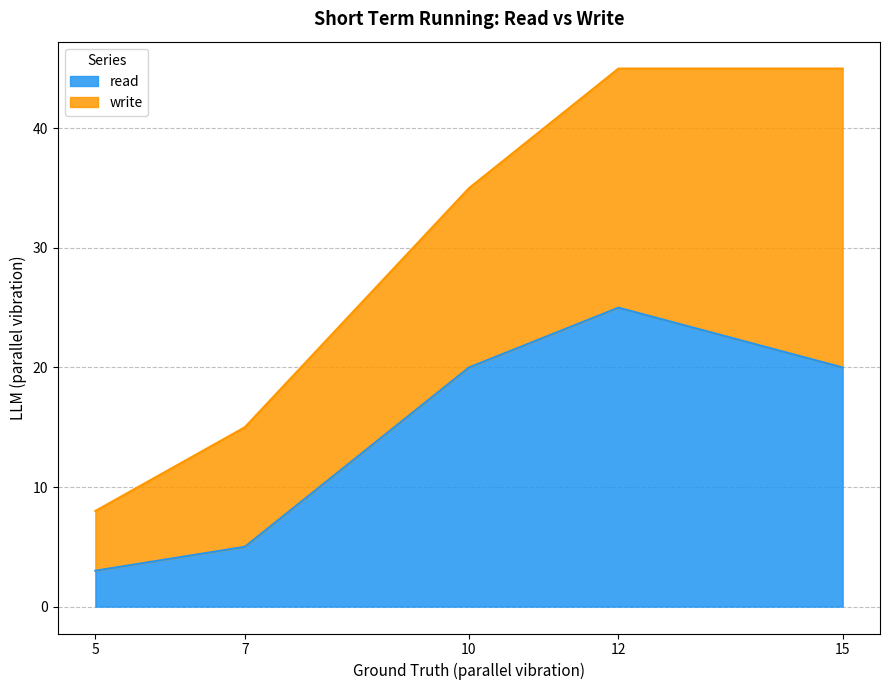

Count the number of values greater than 20.

1